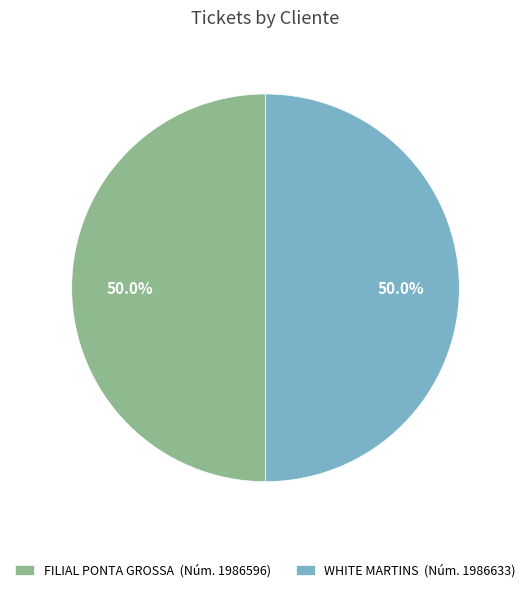

The FILIAL PONTA GROSSA slice represents 44% of the pie. True or false?

False